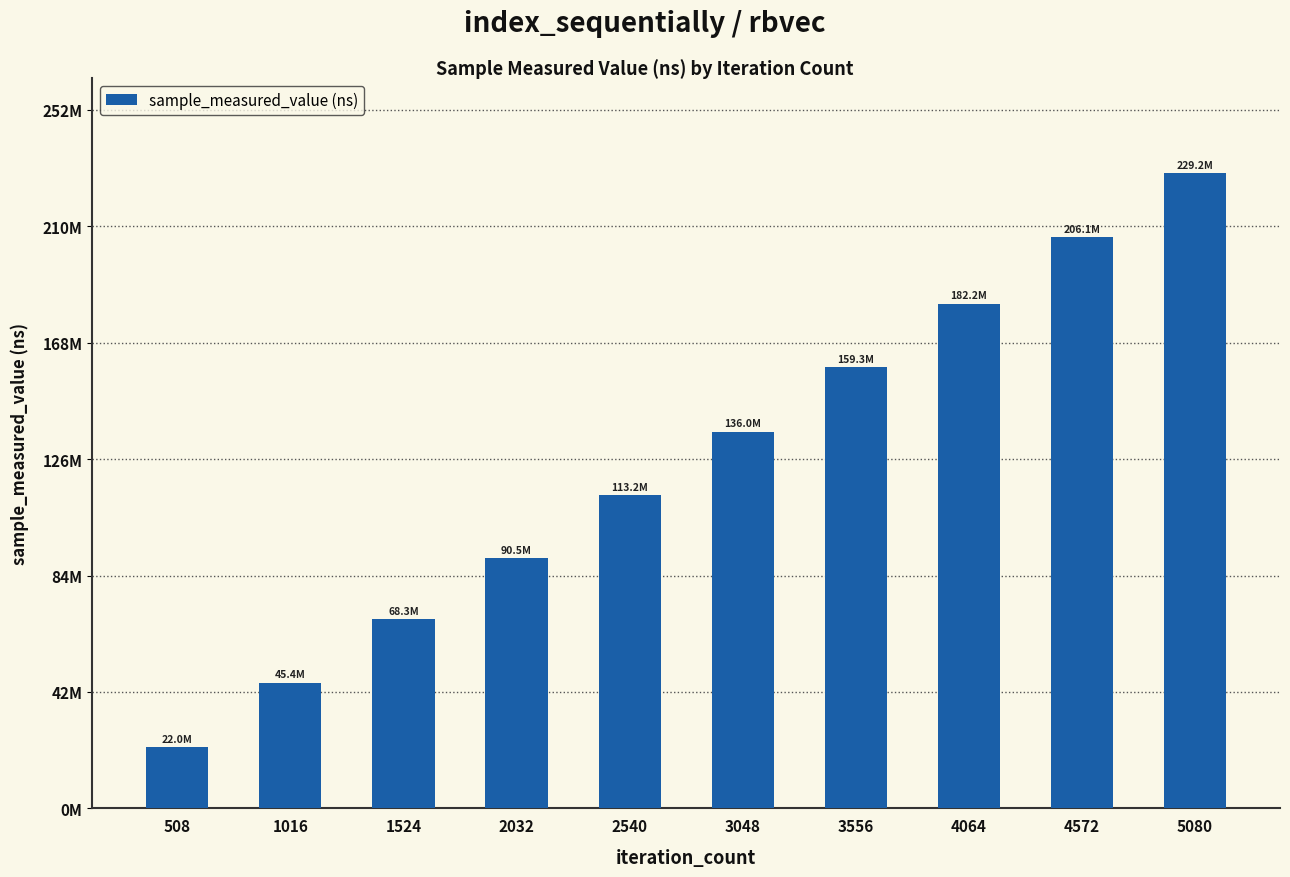

List the labels in order of value, smallest first.

508, 1016, 1524, 2032, 2540, 3048, 3556, 4064, 4572, 5080